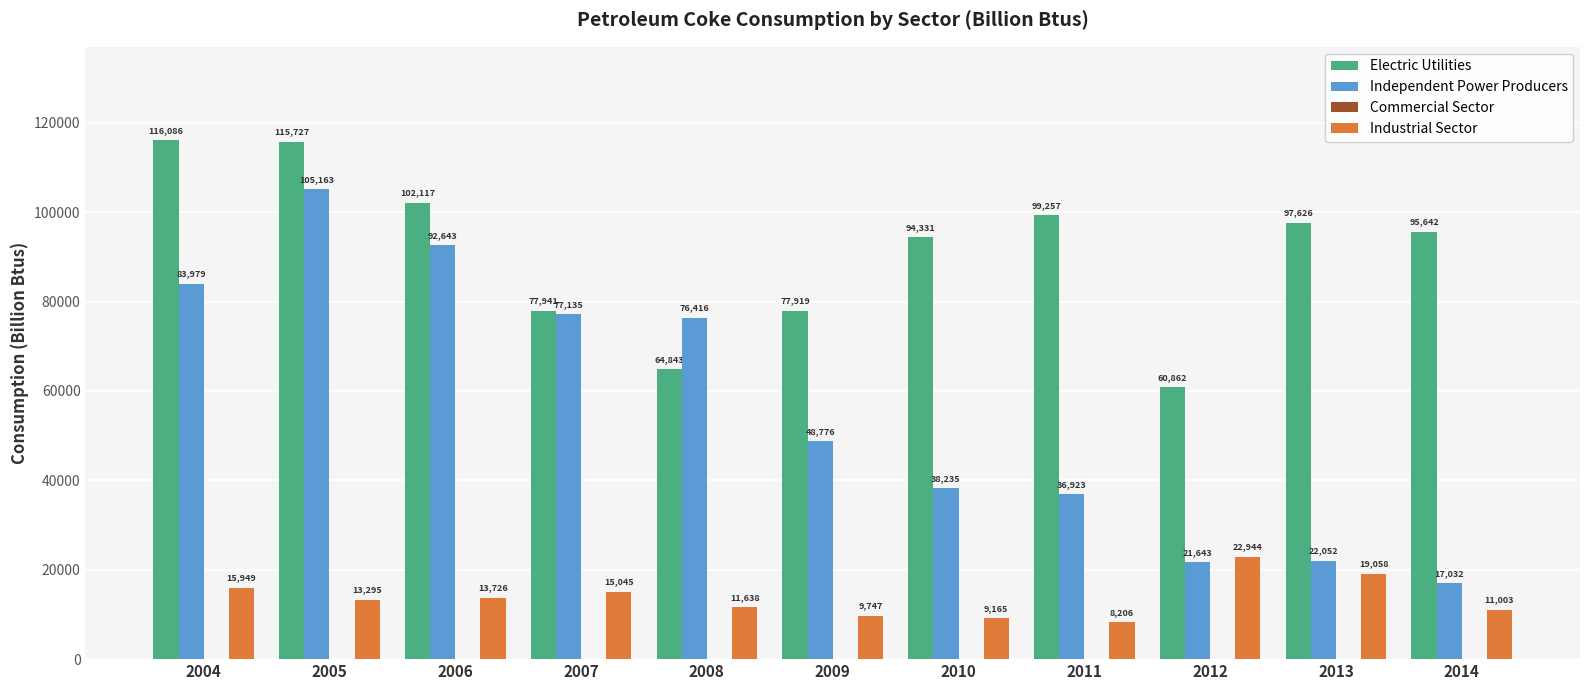

What is the highest value of the Industrial Sector series?

22944